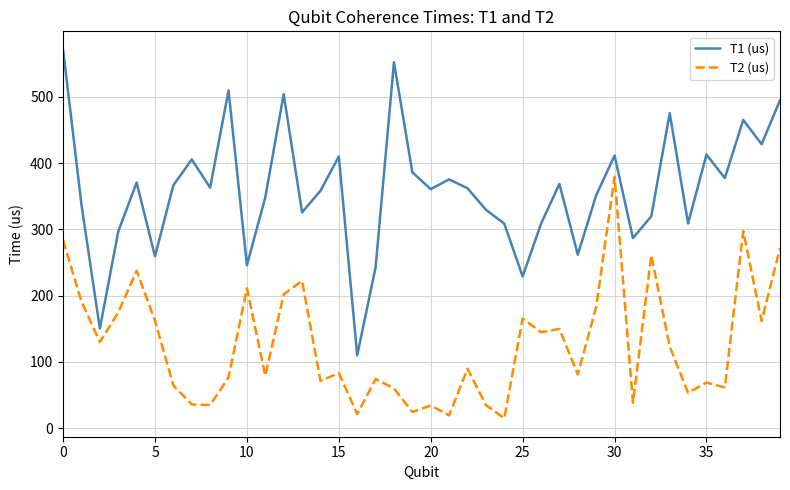

List the series in order of their peak value, lowest first.

T2 (us), T1 (us)